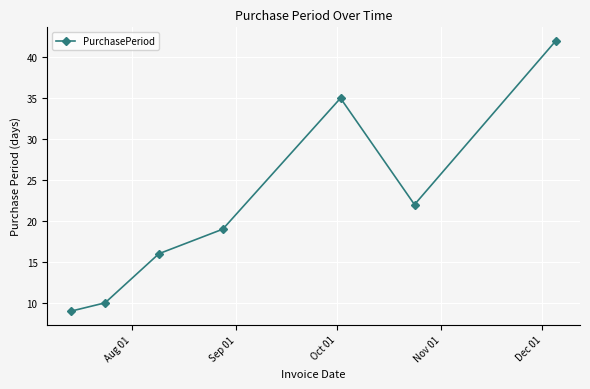

What is the difference between the maximum and minimum values?

33